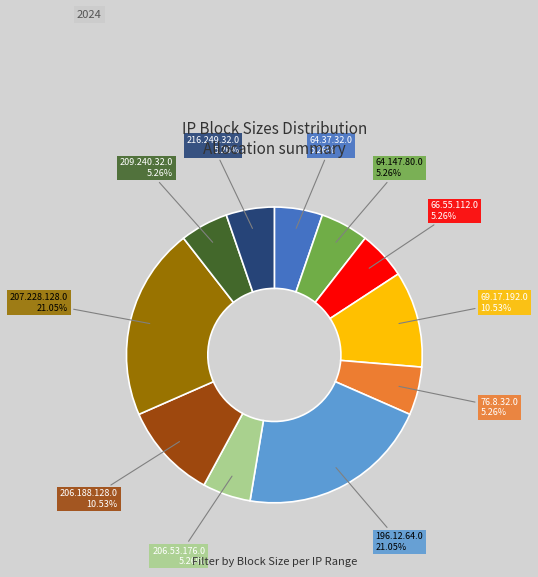

Is the sum of 76.8.32.0 and 209.240.32.0 greater than half?

No